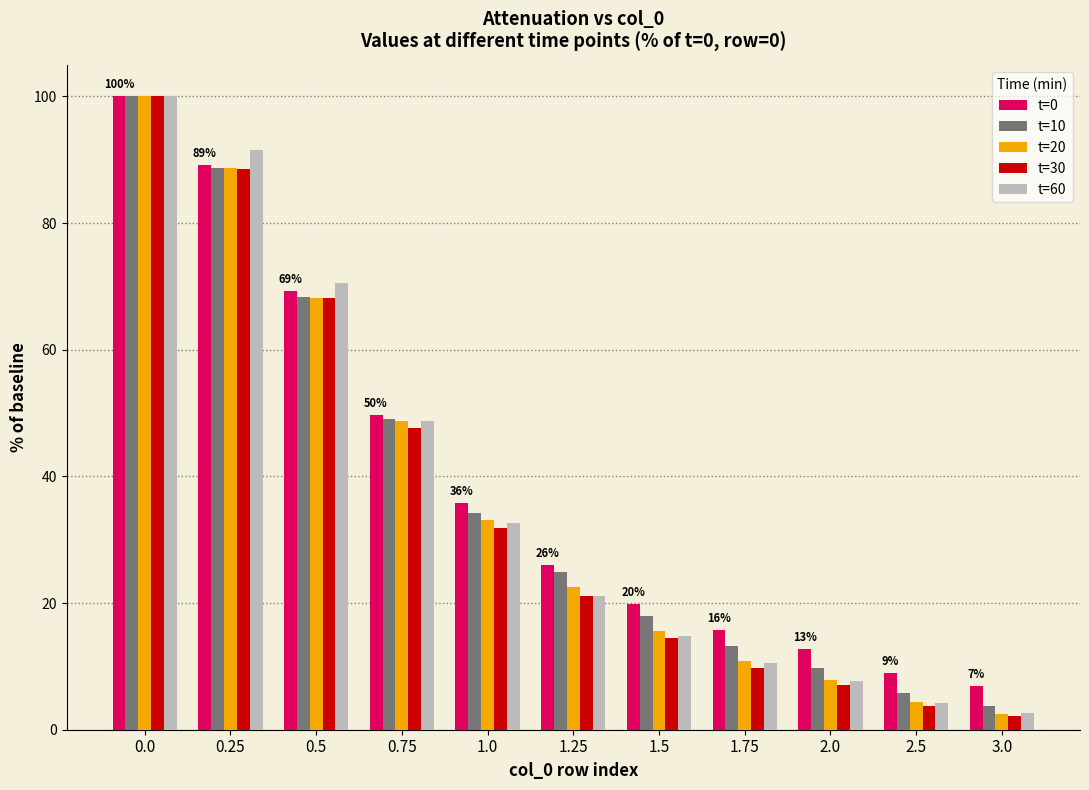

Which series changed the most between 0.25 and 2.5?

t=60